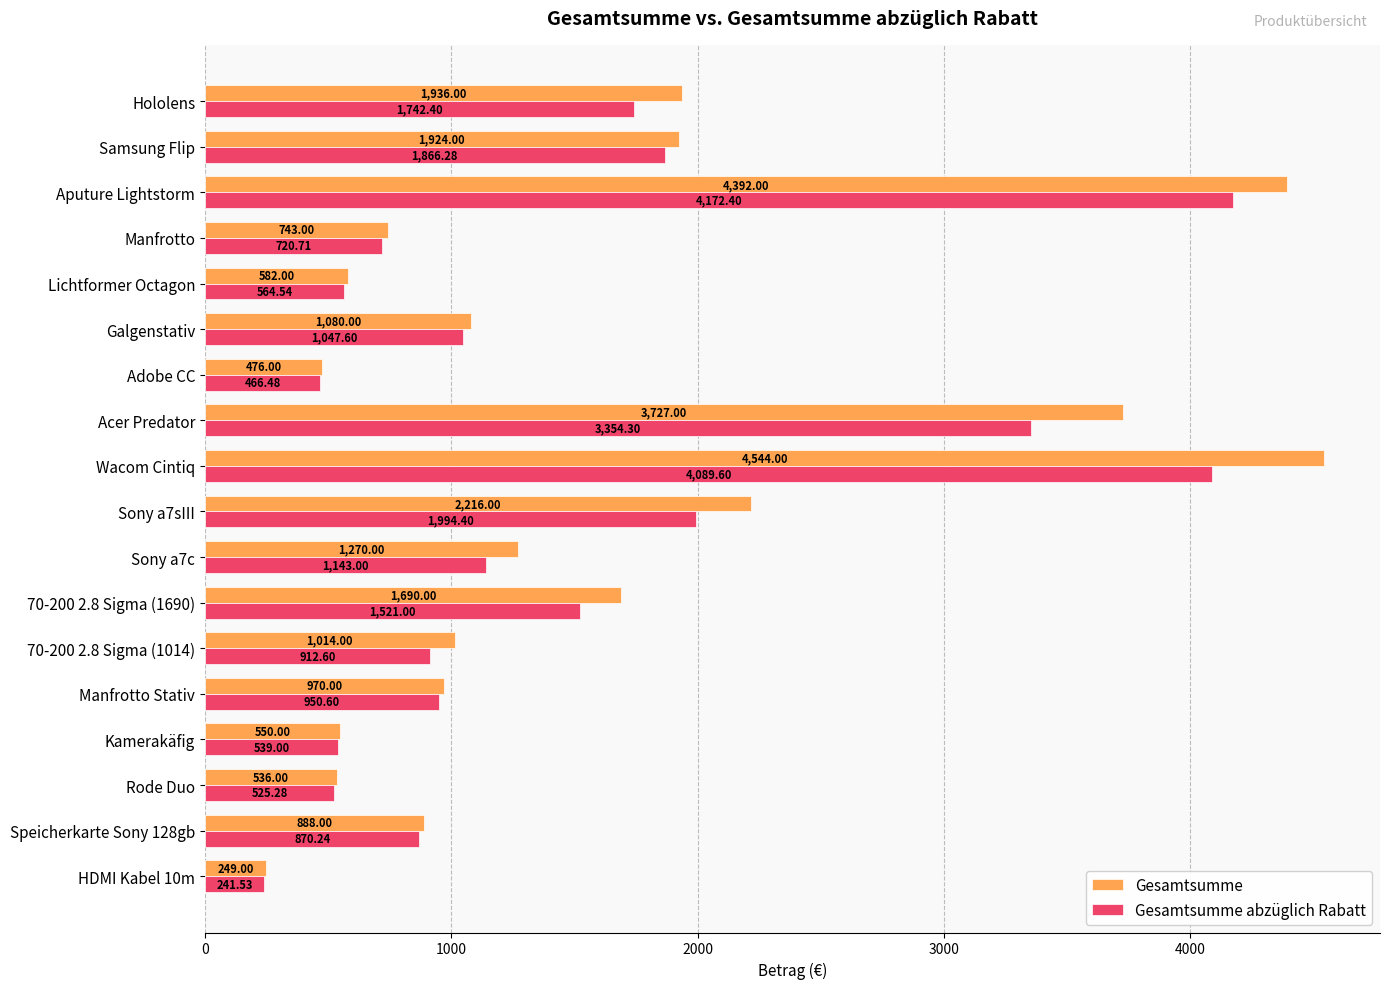

What is the average value of the Gesamtsumme series?

1599.3